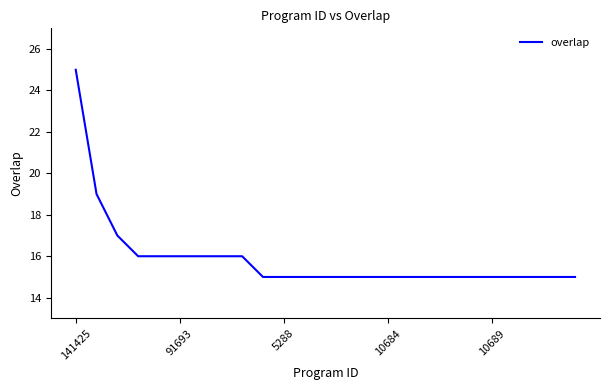

What is the greatest value displayed?

25